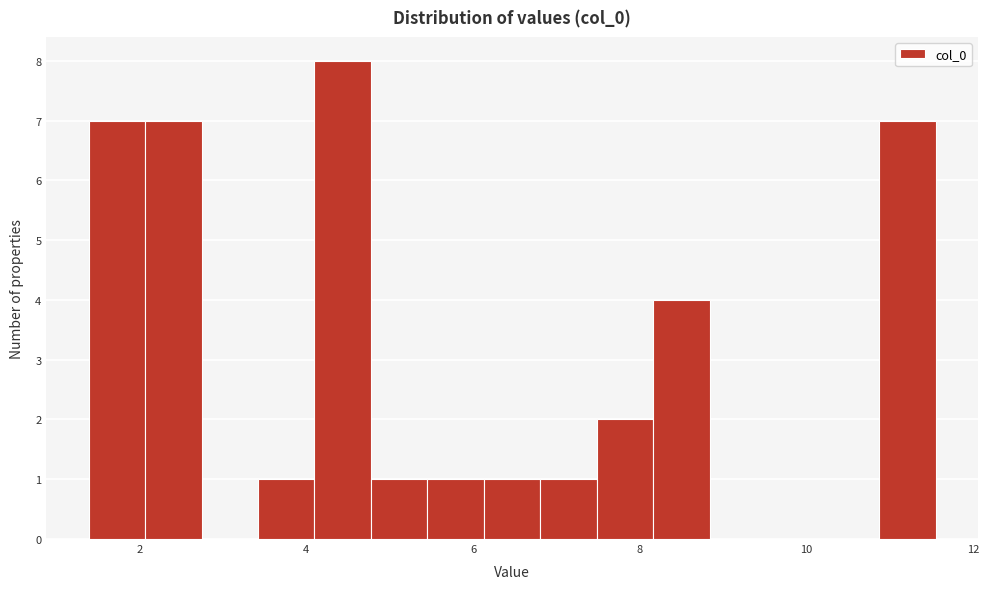

Read against the x-axis, roughly where is the centre of the tallest bar?

4.4